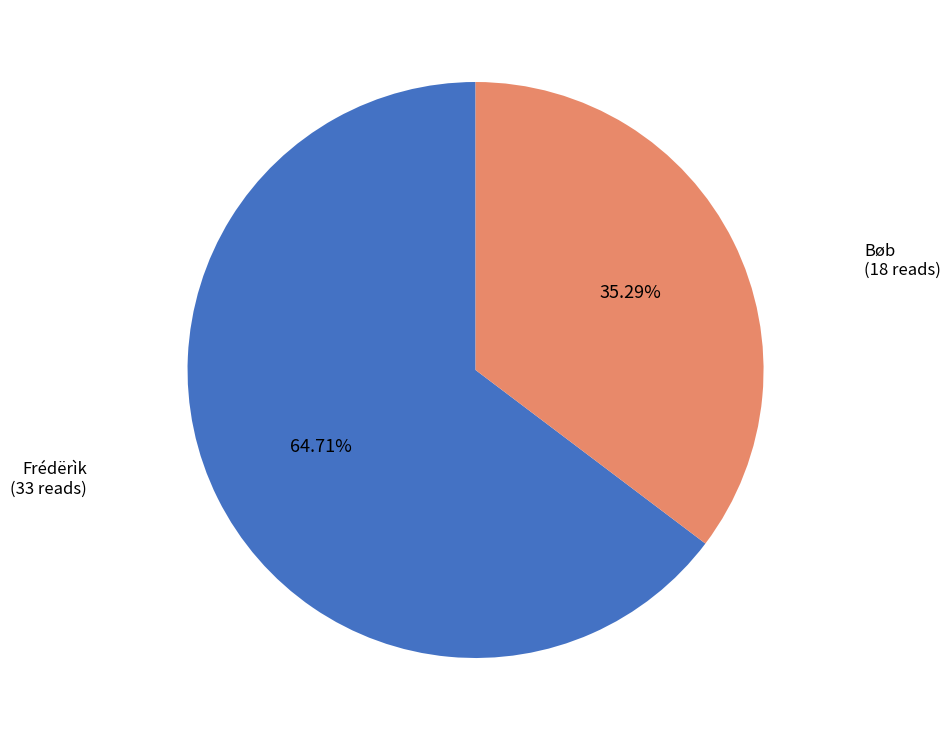

Which has a higher value, Bøb or Frédërìk?

Frédërìk